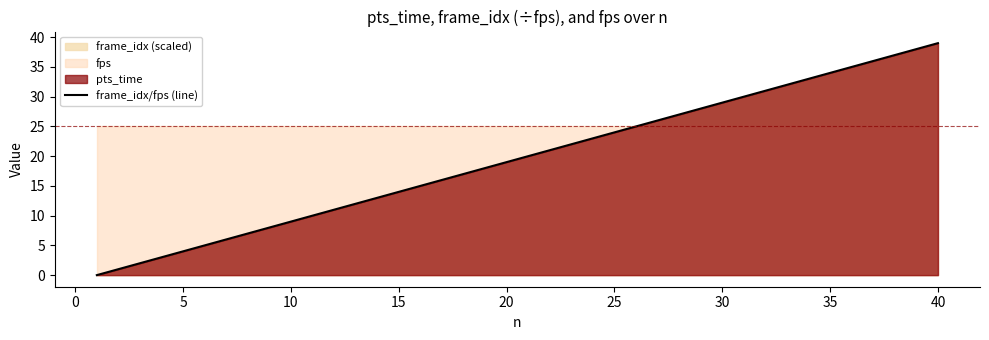

Reading left to right, what are all the values shown in this chart?

0	1	2	3	4	5	6	7	8	9	10	11	12	13	14	15	16	17	18	19	20	21	22	23	24	25	26	27	28	29	30	31	32	33	34	35	36	37	38	39